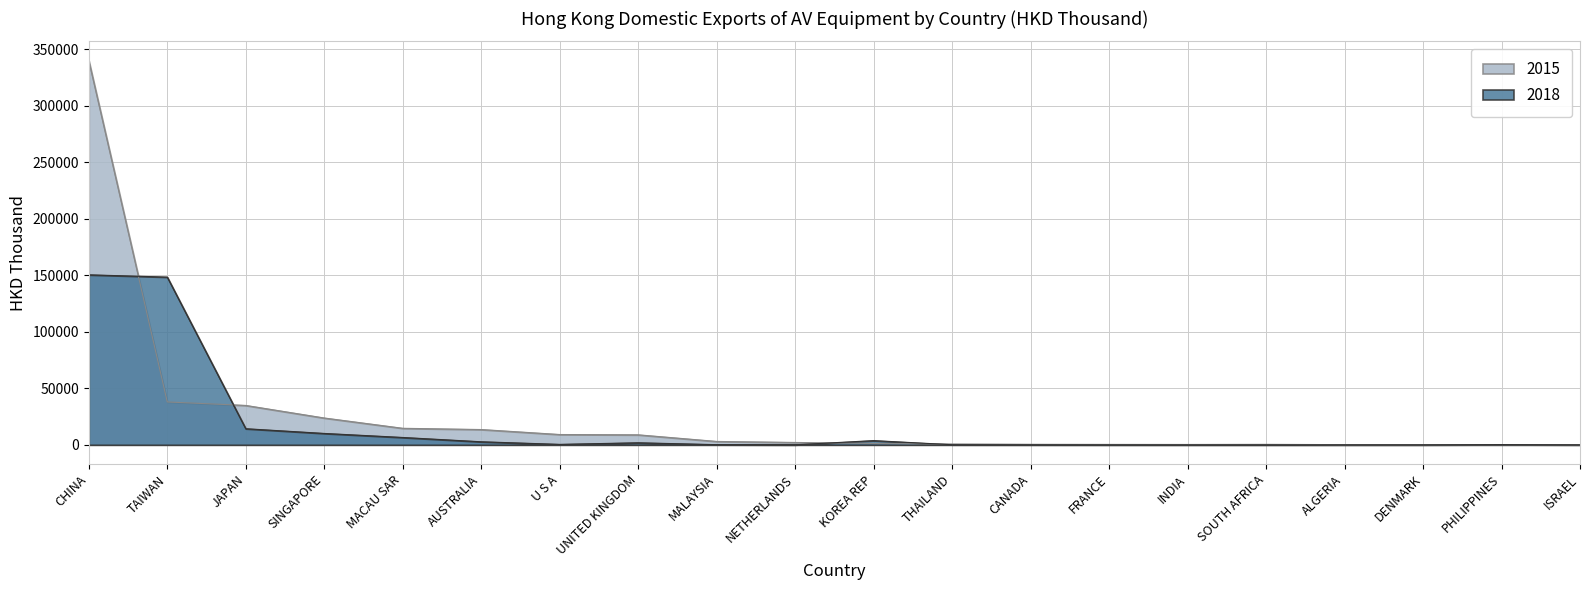

In 2015, how many points are higher than both neighbors (excluding endpoints)?

1